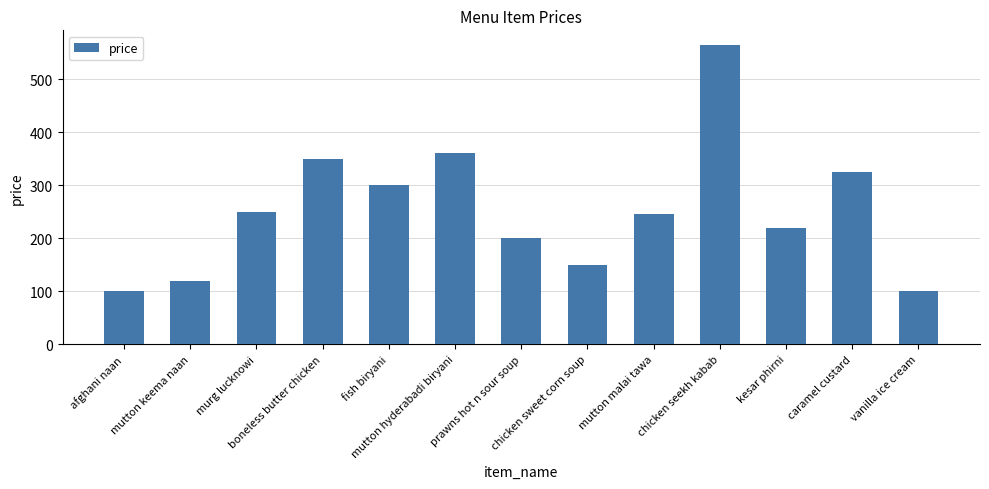

At which label is the value closest to 332?

caramel custard